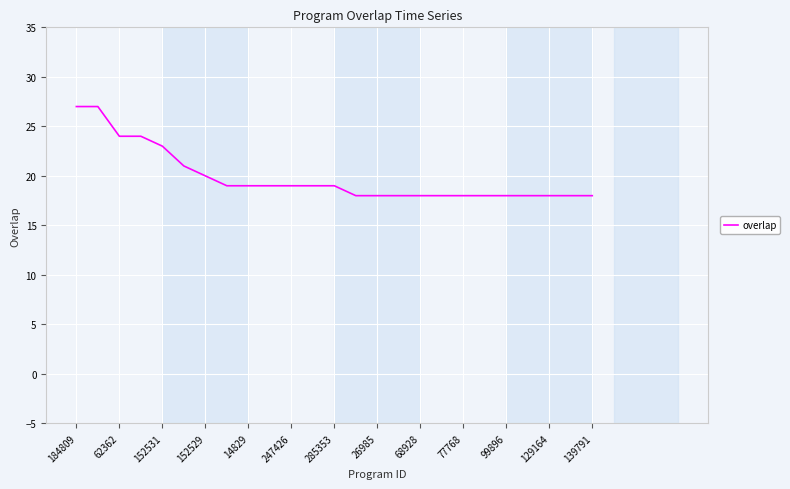

How many values are below 19?

12